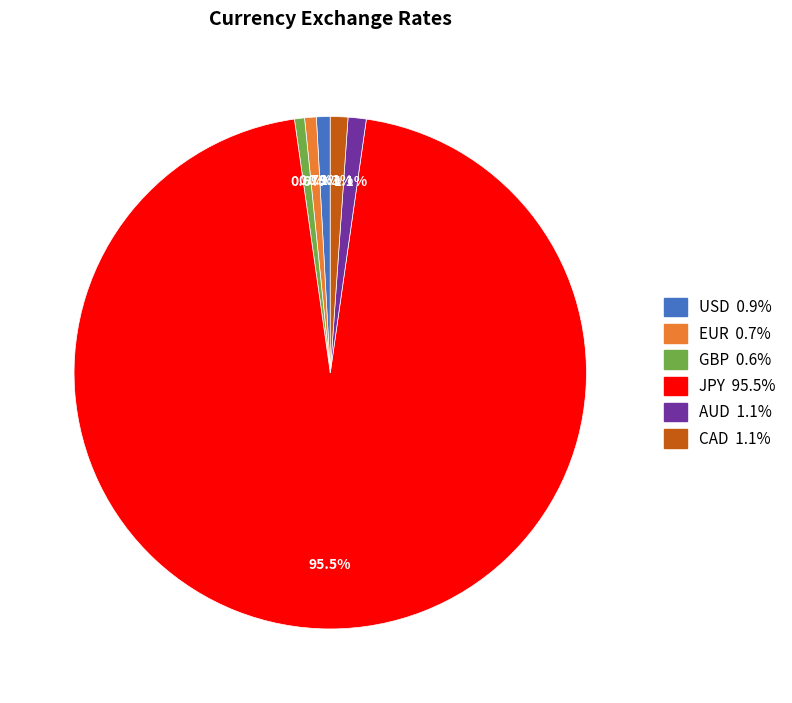

What is the largest slice in the pie chart?

JPY